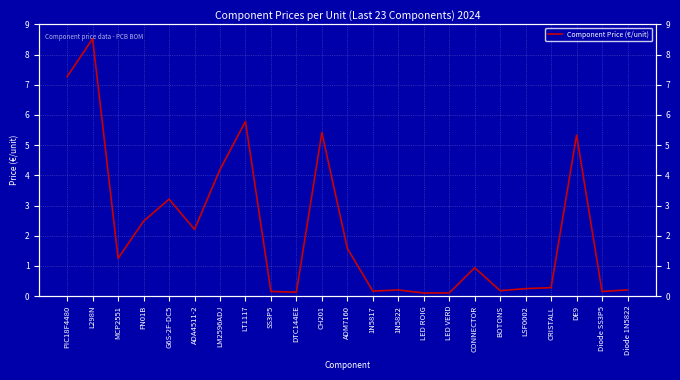

Reading left to right, transcribe all the data shown in this chart.

PIC18F4480=7.3	L298N=8.5	MCP2551=1.2	FN01B=2.5	G6S-2F-DC5=3.2	ADA4511-2=2.2	LM2596ADJ=4.2	LT1117=5.8	SS3P5=0.2	DTC144EE=0.1	CH201=5.4	ADM7160=1.6	1N5817=0.2	1N5822=0.2	LED ROIG=0.1	LED VERD=0.1	CONNECTOR=0.9	BOTONS=0.2	LSF0002=0.2	CRISTALL=0.3	DE9=5.3	Diode SS3P5=0.2	Diode 1N5822=0.2